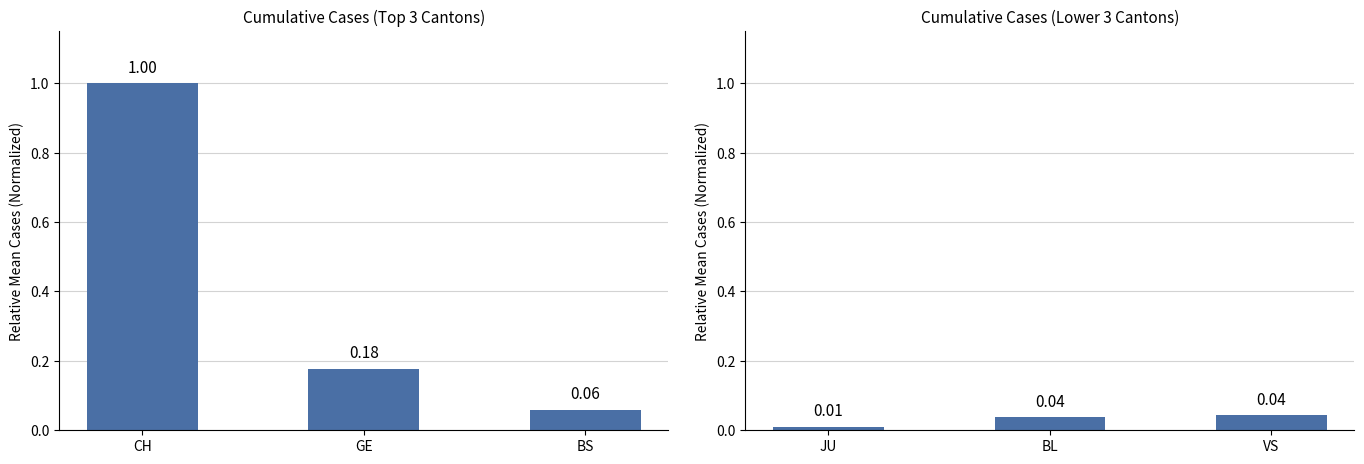

Which series has the largest total across all categories?

Top Cantons